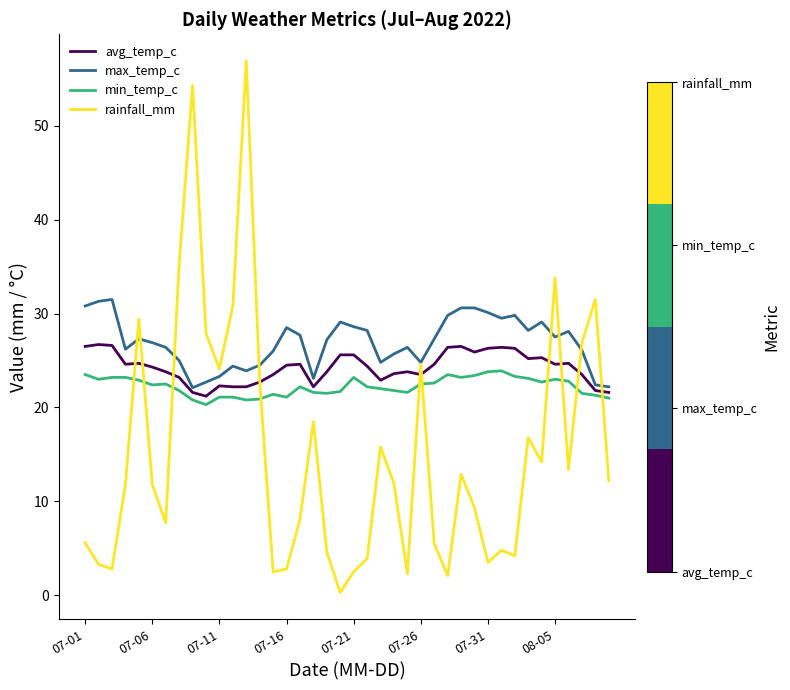

Which series has the largest range (max minus min)?

rainfall_mm